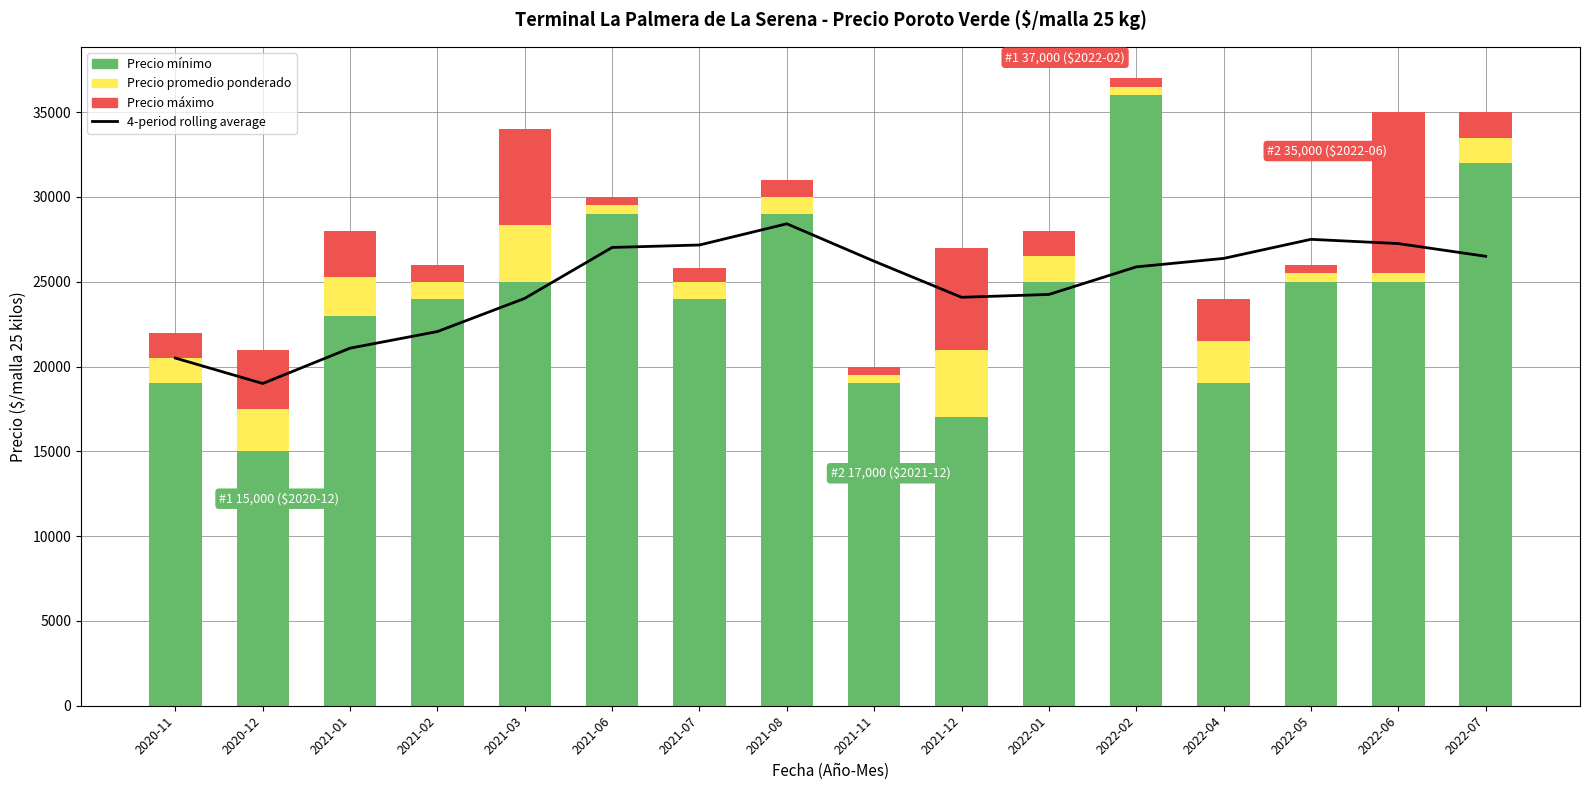

True or false: Precio máximo has a value of 1396.3 at 2021-01.

False